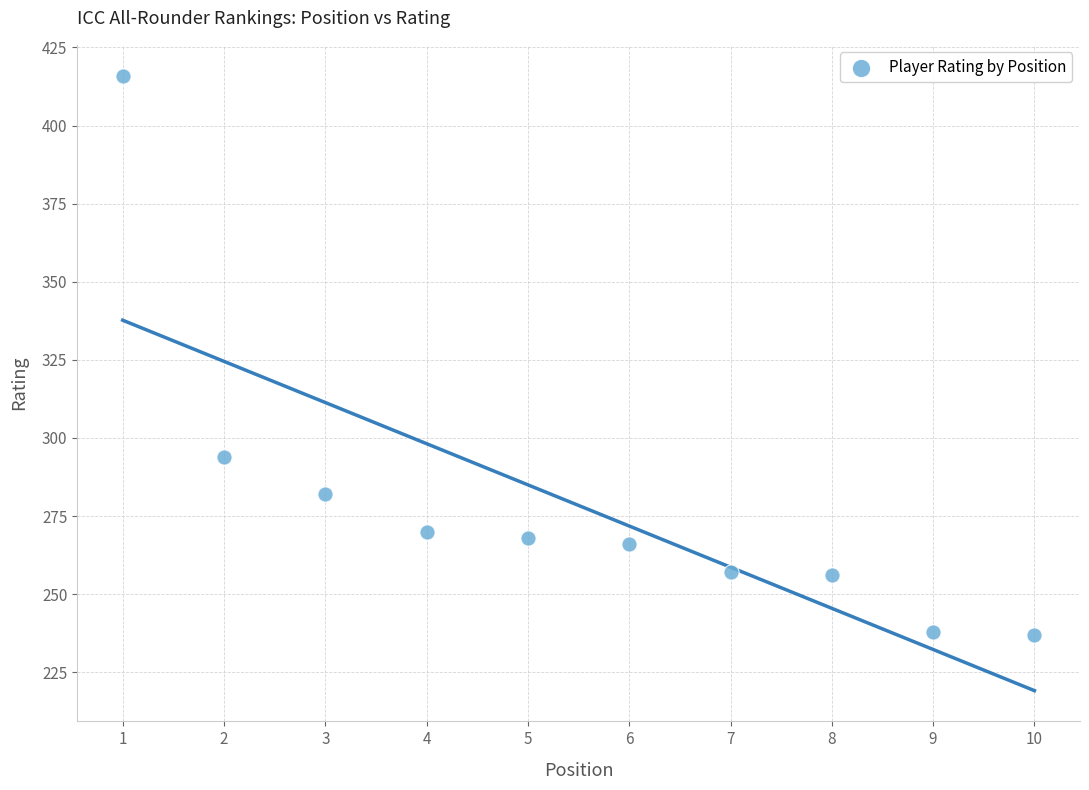

What is the range of X values (max minus min)?

9